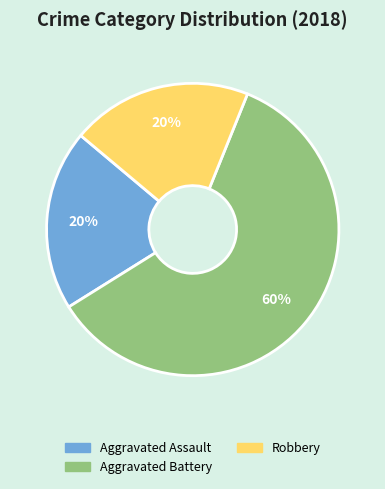

Does any single category account for the majority?

Yes